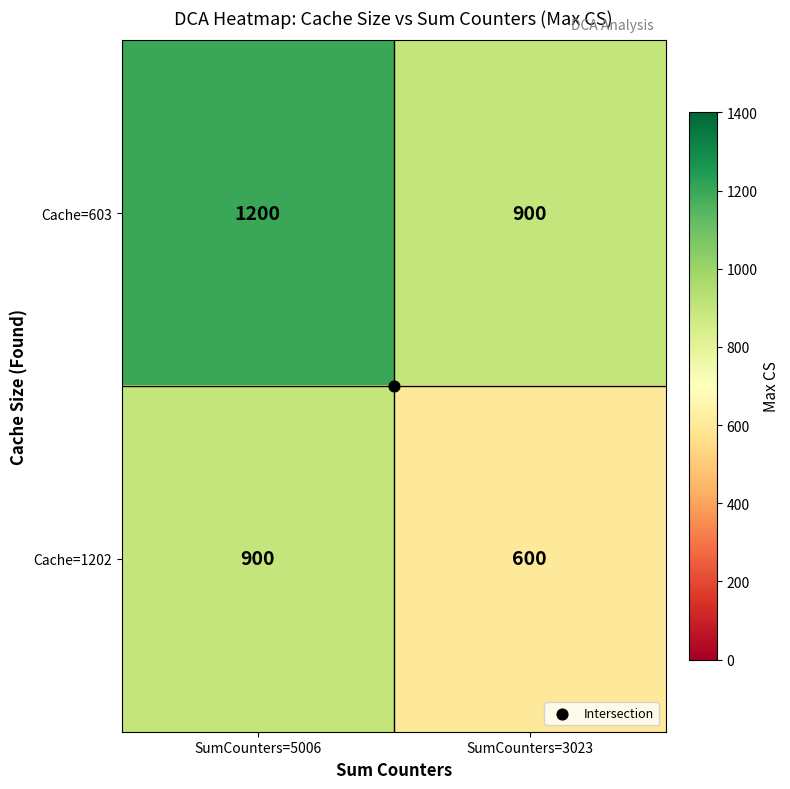

List the series in order of their overall mean, lowest first.

Cache=1202, Cache=603